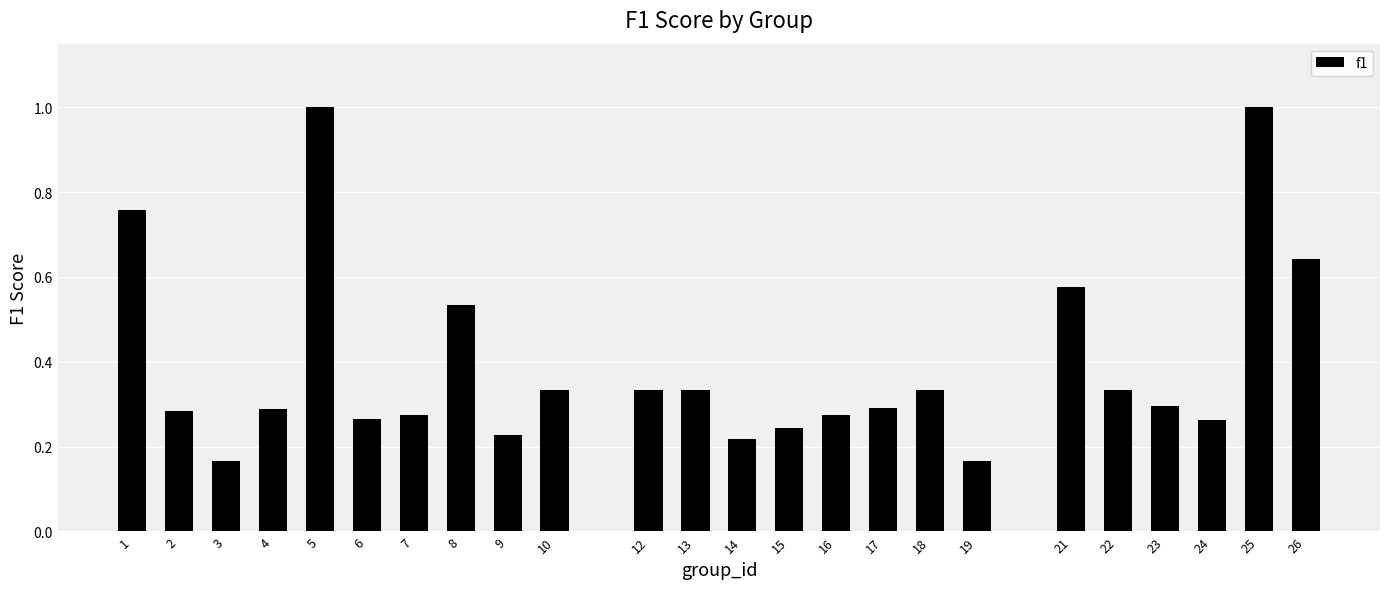

What is the greatest value displayed?

1.0